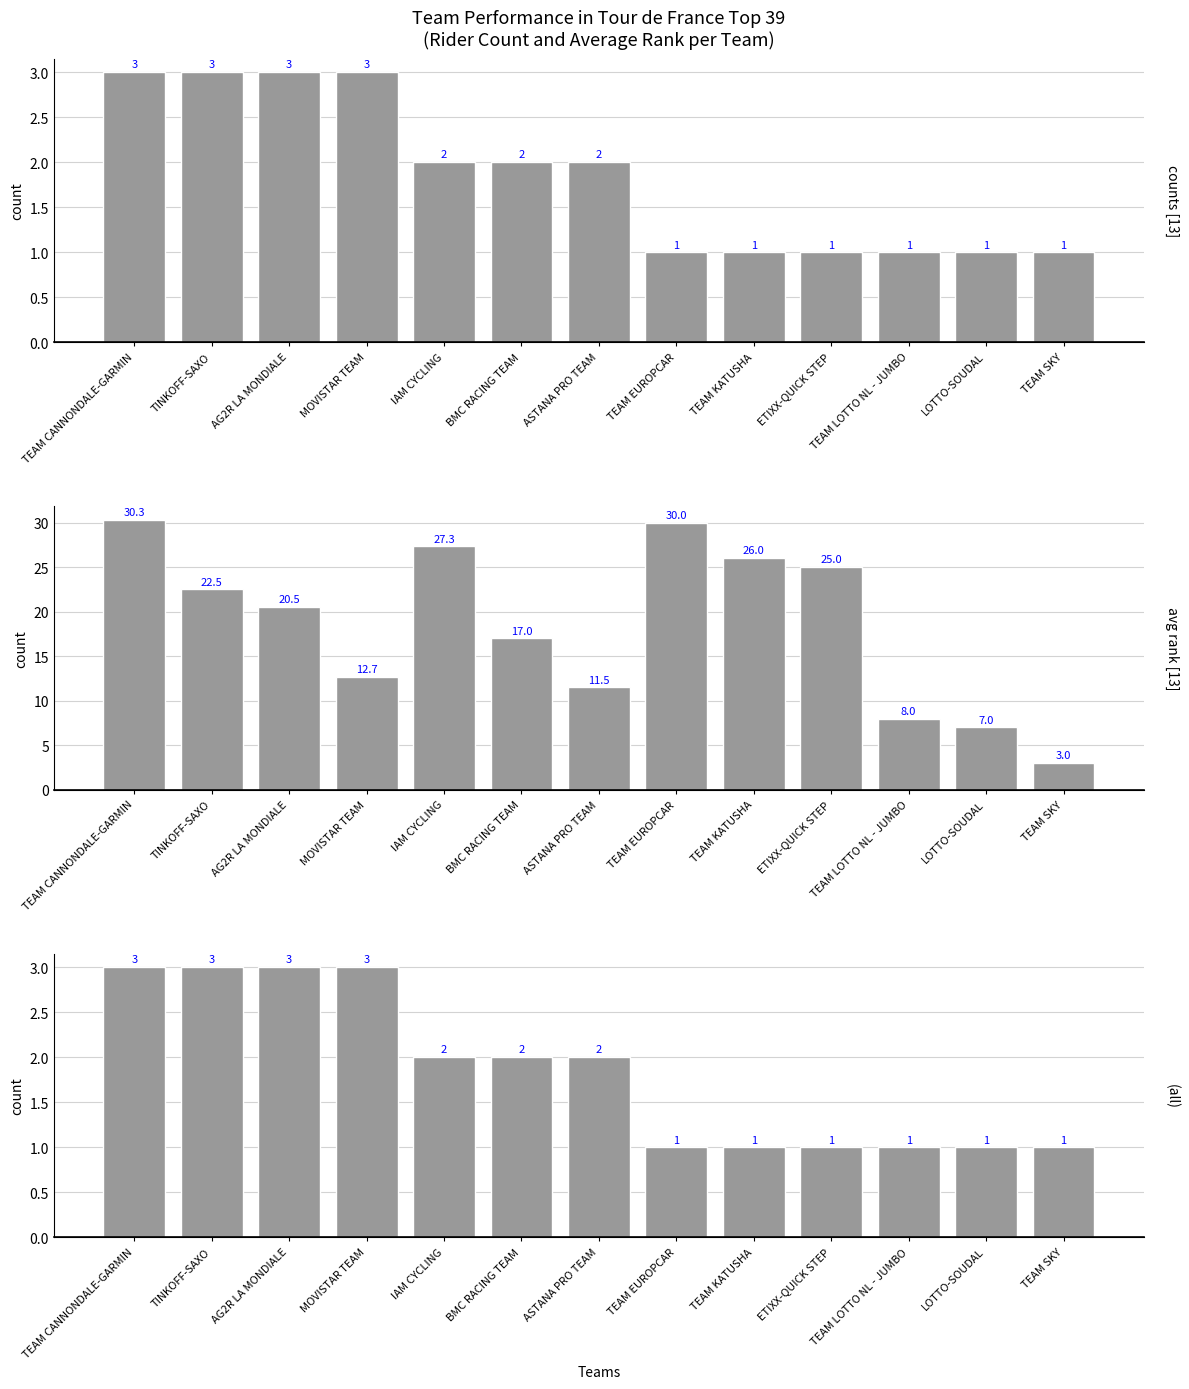

What is the average value of the avg rank [13] series?

18.5